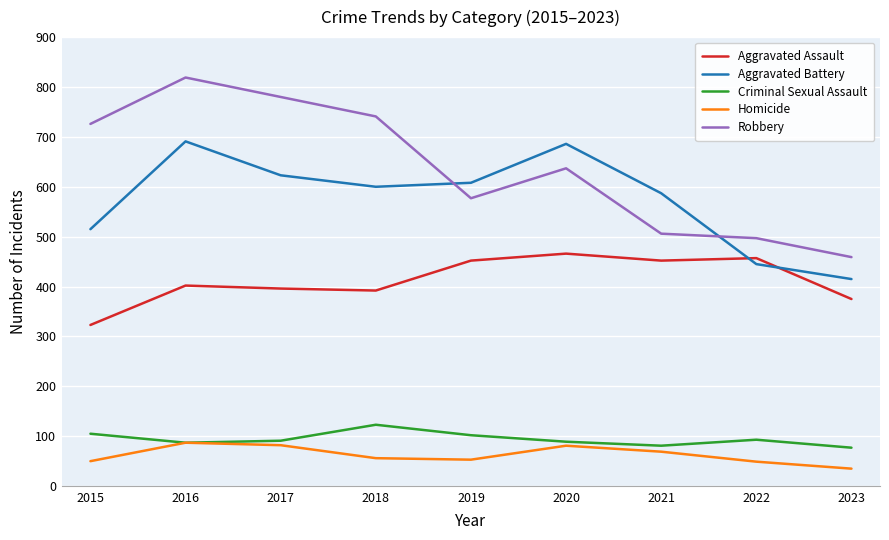

What value does the Robbery series have at 2022?

497